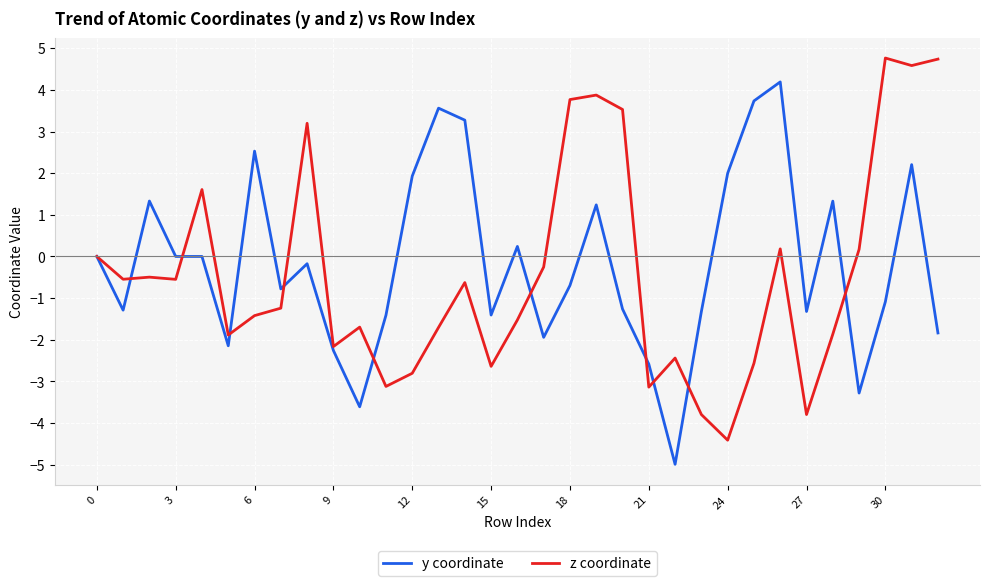

What is the minimum value shown in the chart?

-5.0